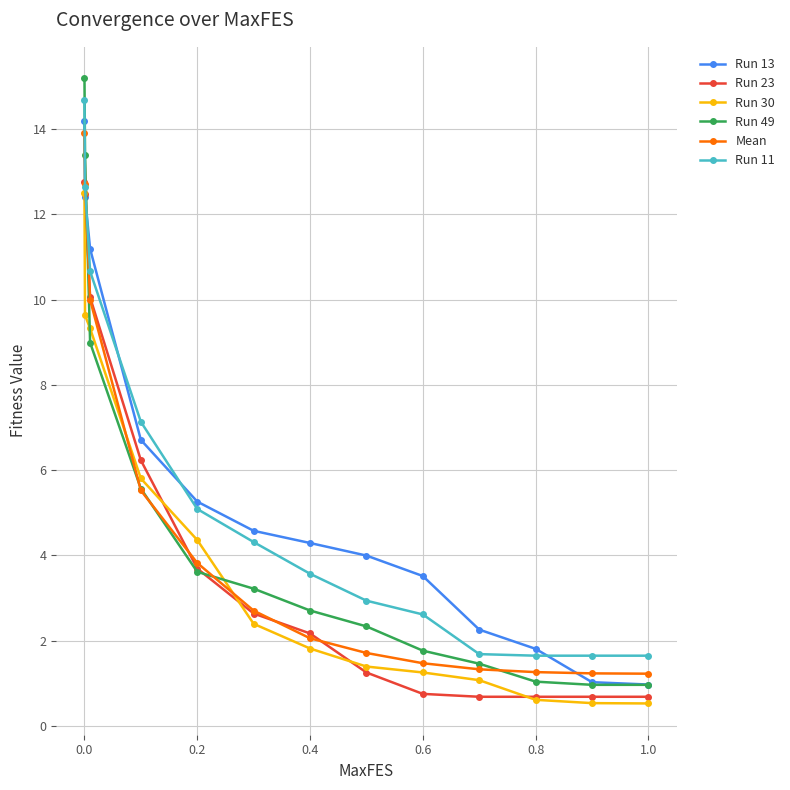

Which series has the widest spread of values?

Run 49